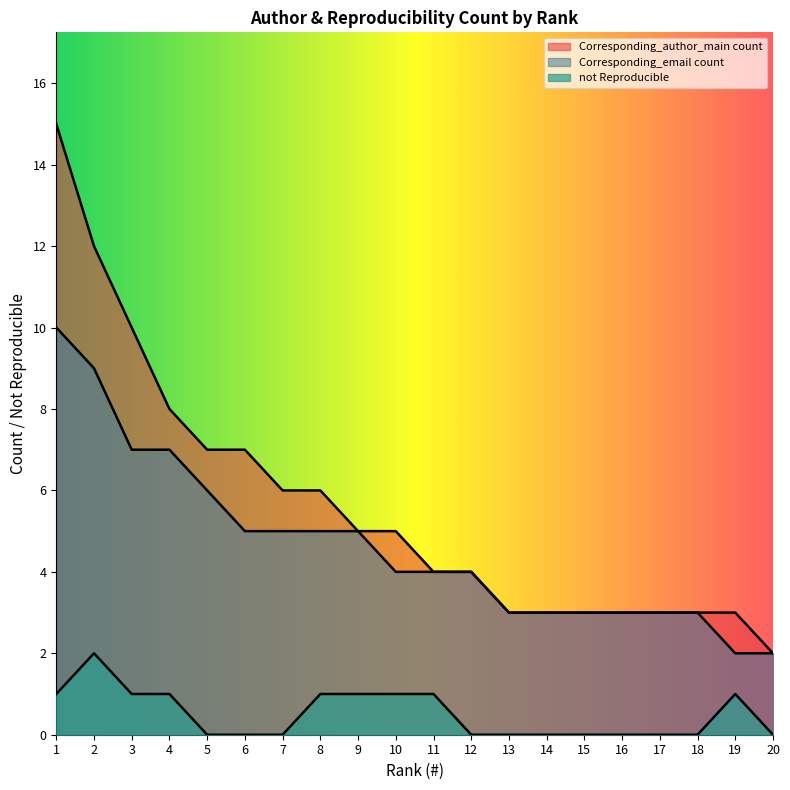

The value of Corresponding_email count at 6 is 5. True or false?

True